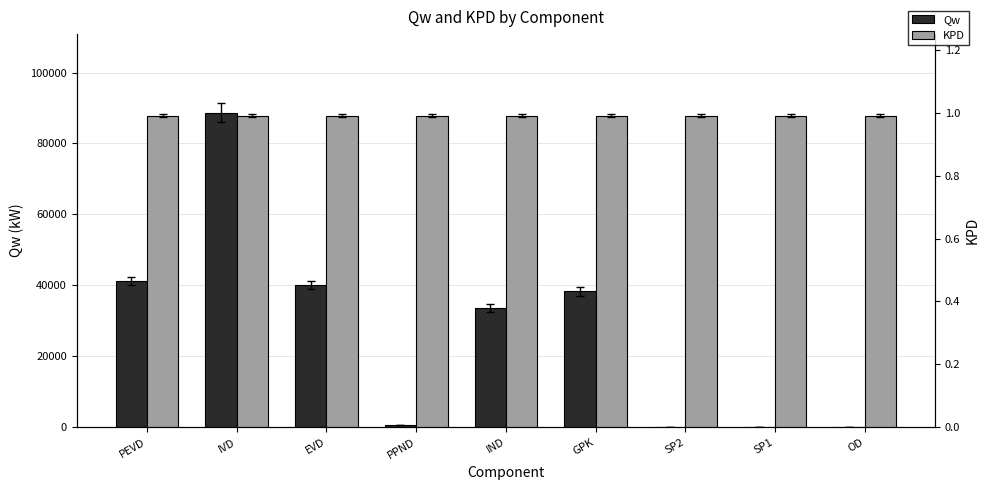

What is the lowest value of the KPD series?

1.0